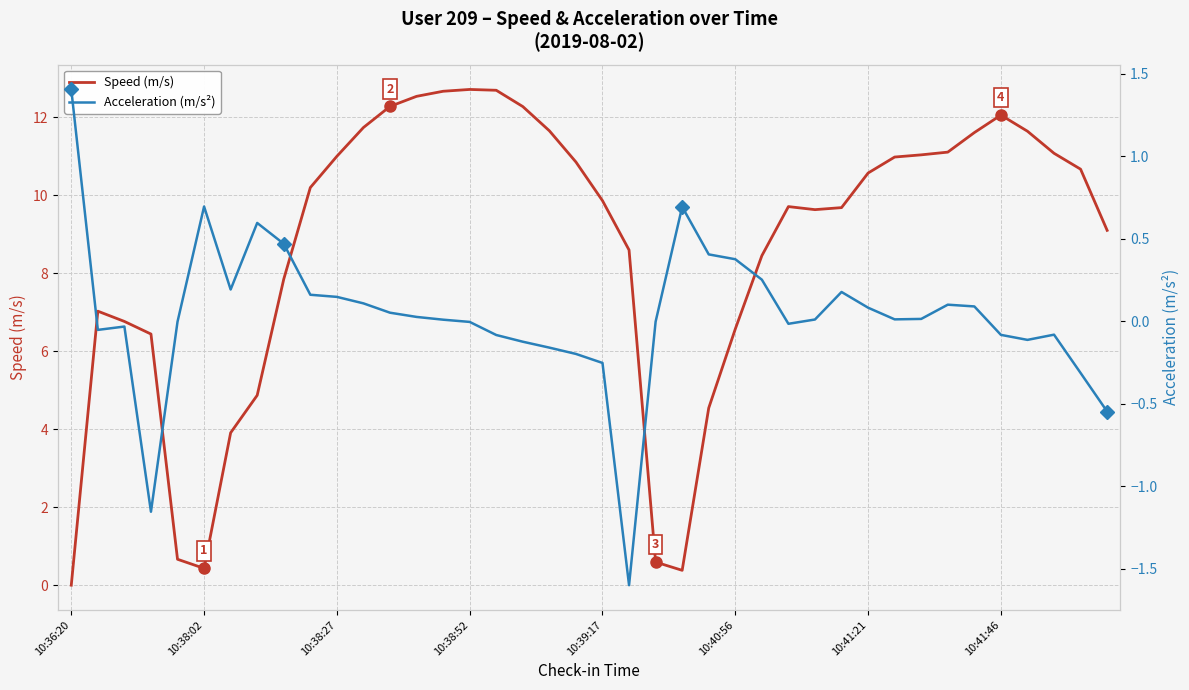

The Speed (m/s) series shows 6.3 at 10:36:20. True or false?

False